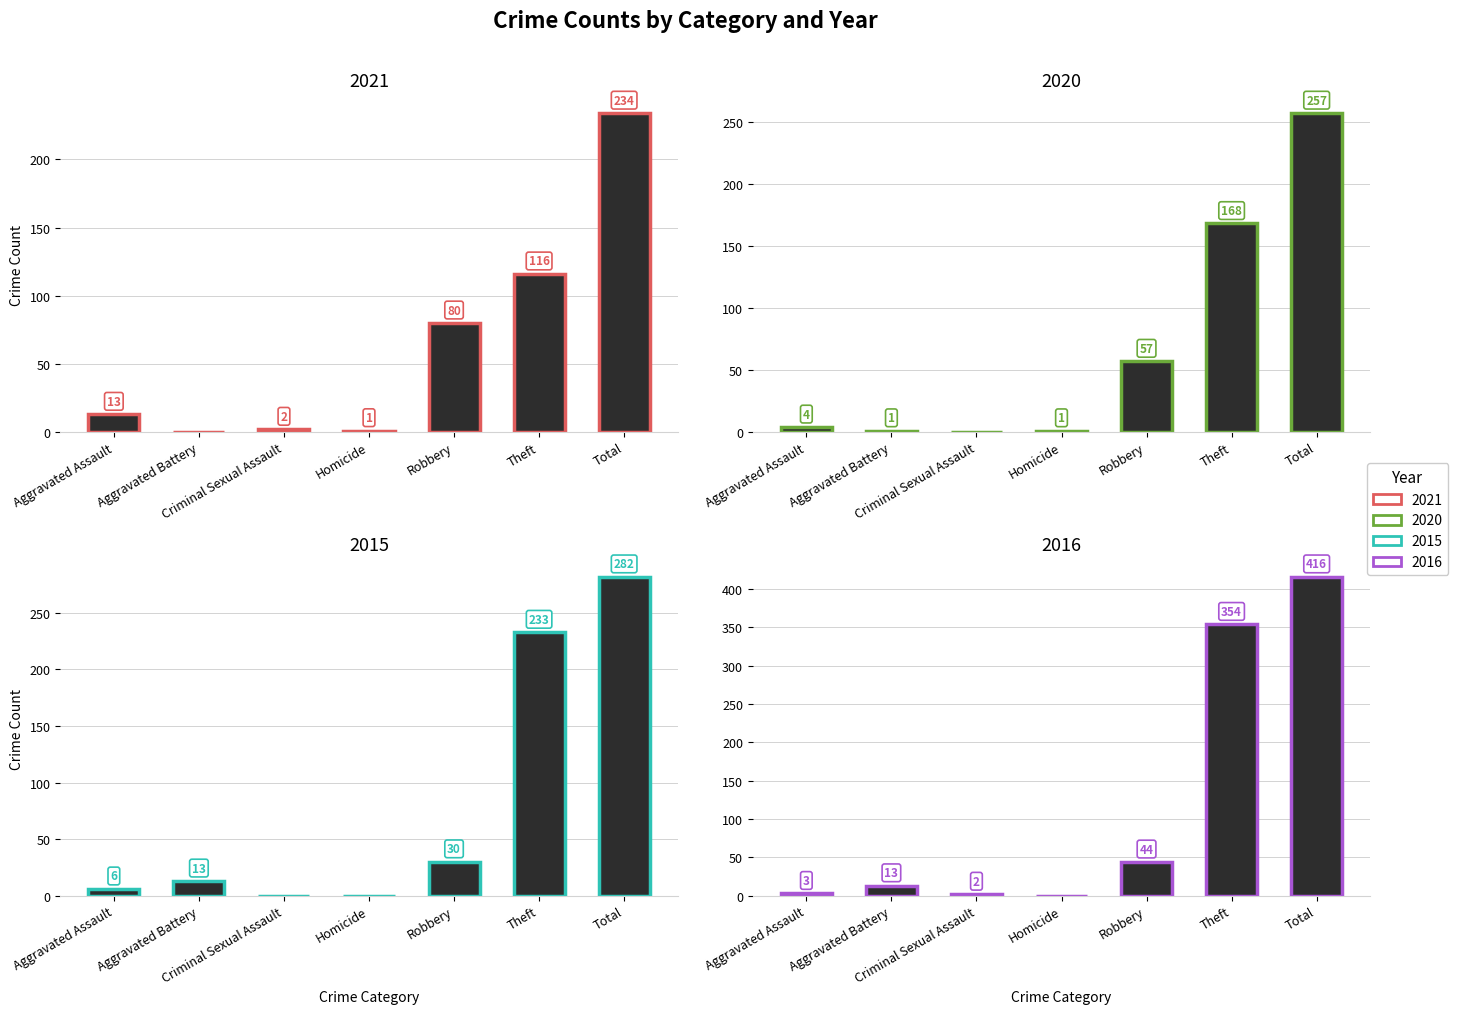

What is the value of the 2015 bar at the 7th from the left?

282